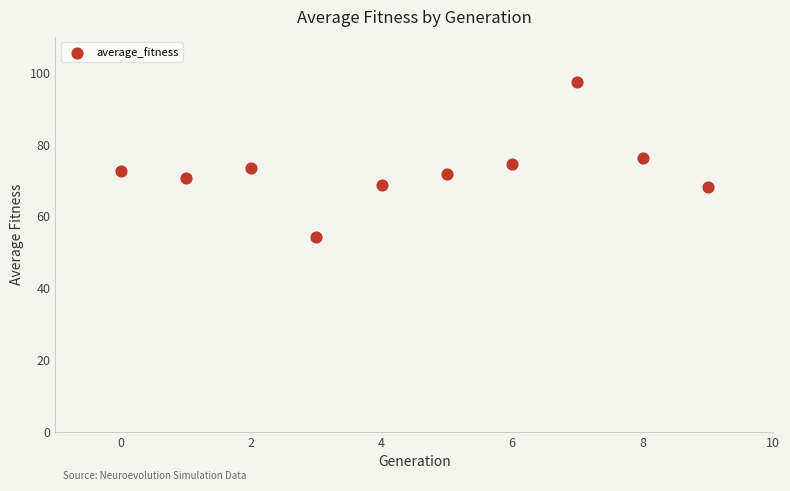

What is the range of Y values (max minus min)?

43.4